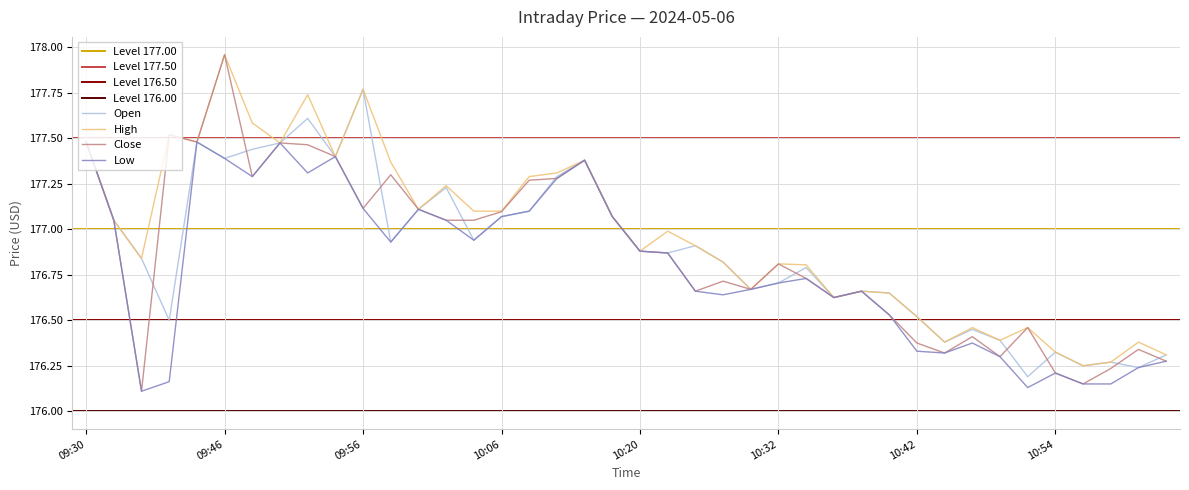

Which series has the largest total across all categories?

High